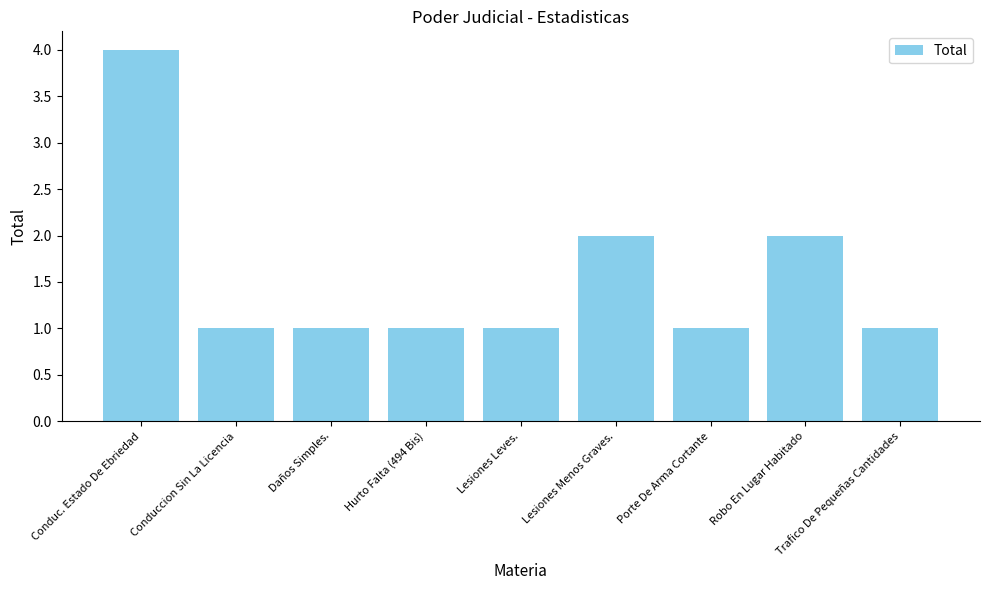

Reading right to left, list all the values displayed in this chart.

1	2	1	2	1	1	1	1	4